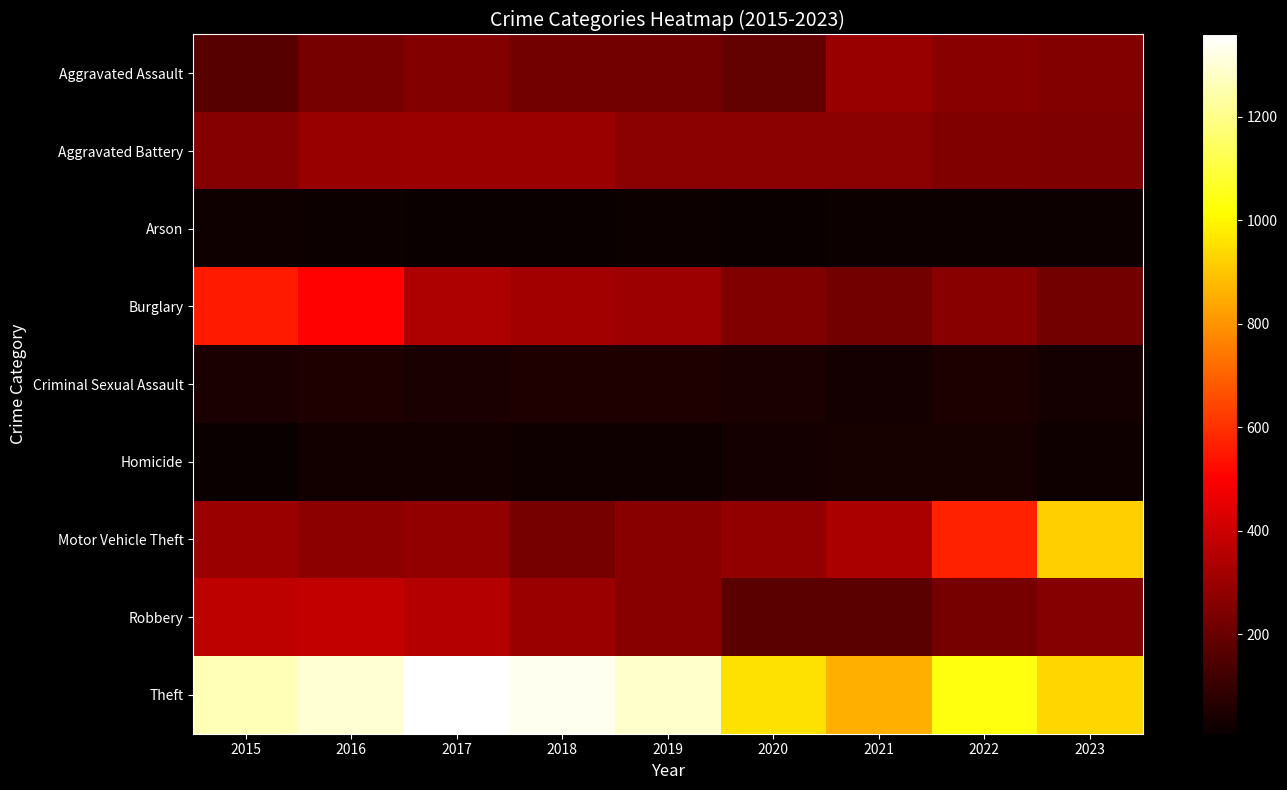

What is the total value across all series at 2017?

2973